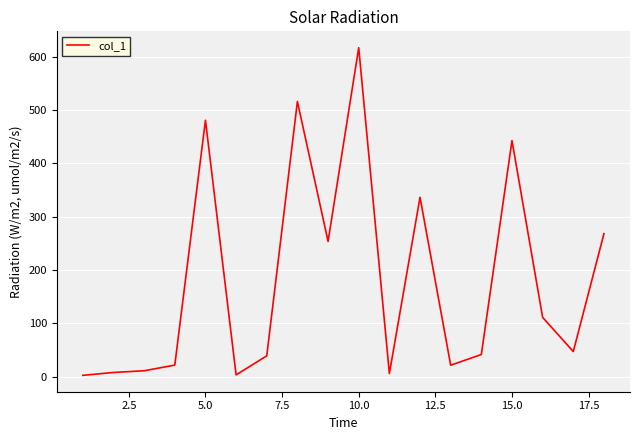

What is the difference between the maximum and minimum values?

614.2